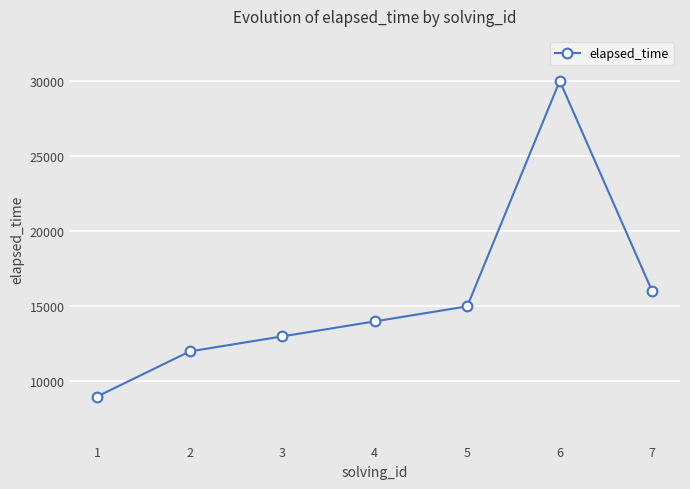

Where is the first local maximum?

6